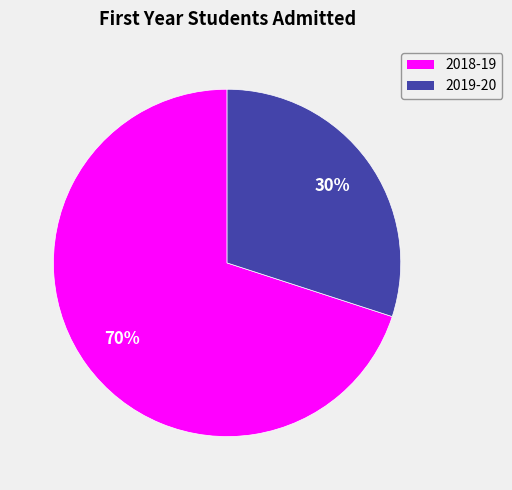

Combined, do 2018-19 and 2019-20 account for over 50%?

Yes